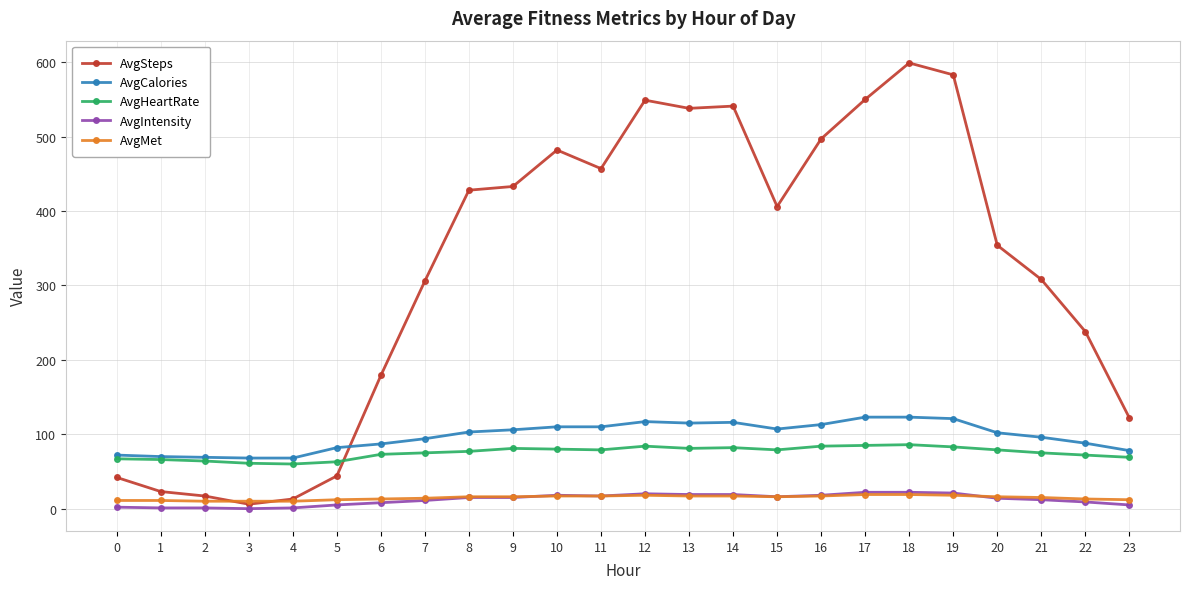

Which series has the largest range (max minus min)?

AvgSteps